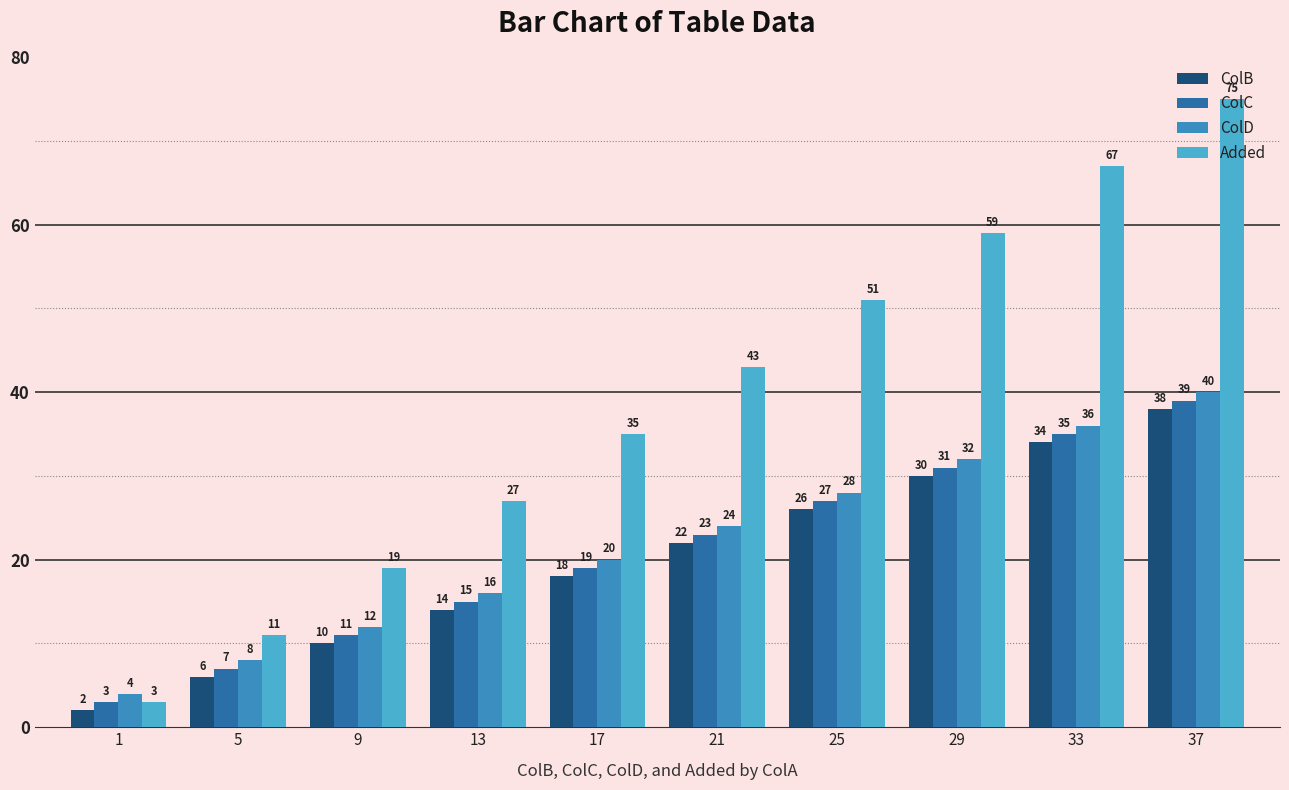

Which series has the widest spread of values?

Added